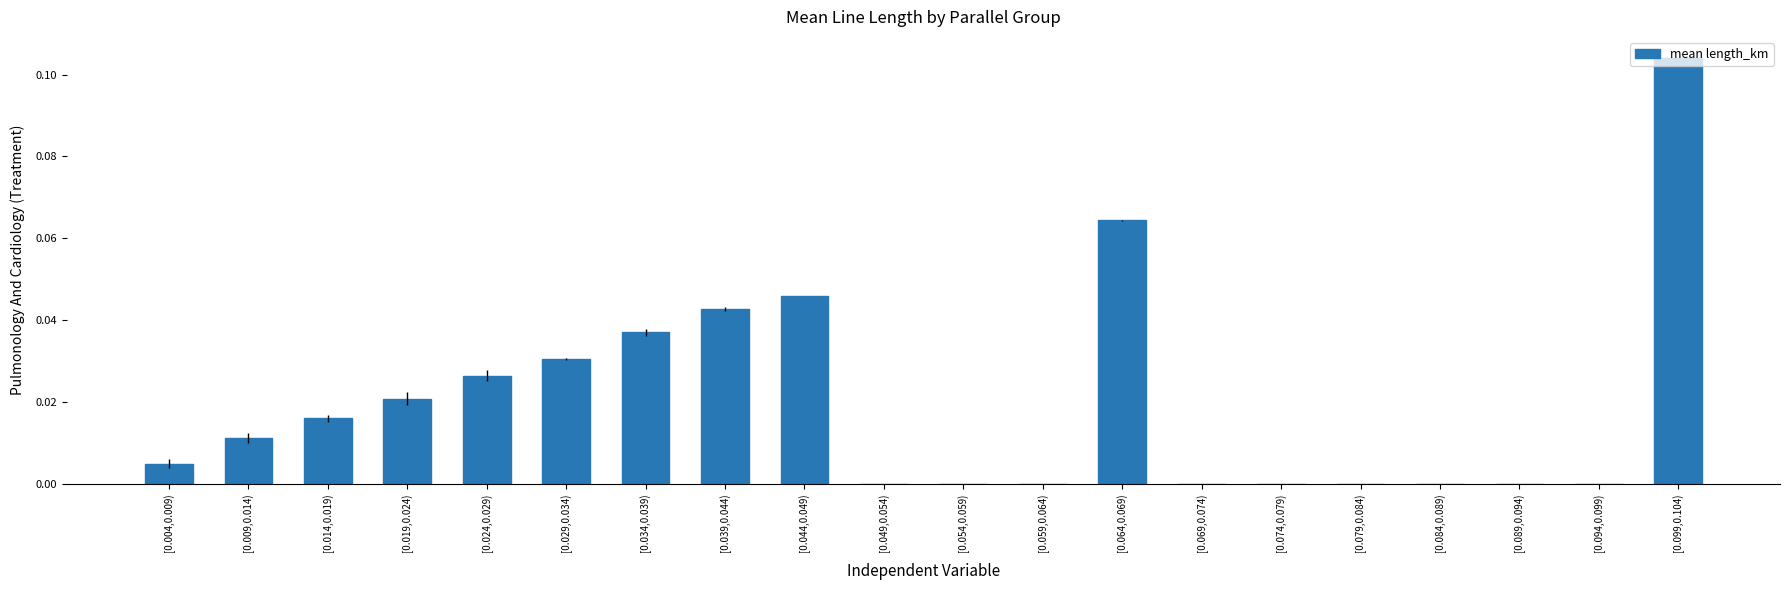

Is it true that the value at [0.004,0.009) is 0.0?

True